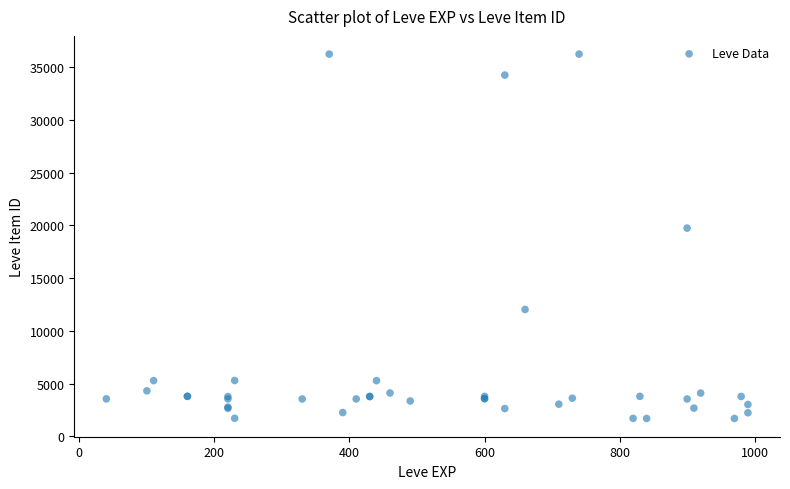

What Y value in the scatter plot is closest to 18967?

19744